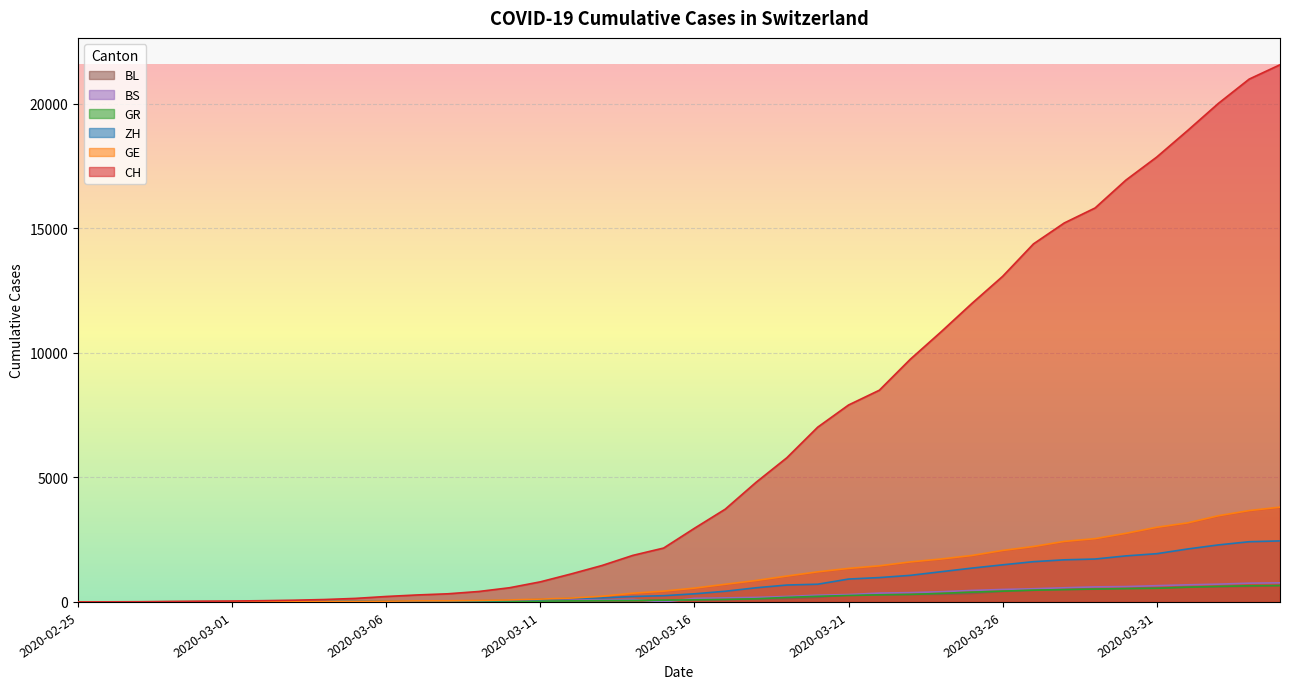

At 2020-02-25, list the series in order from largest to smallest.

CH, GE, ZH, GR, BS, BL